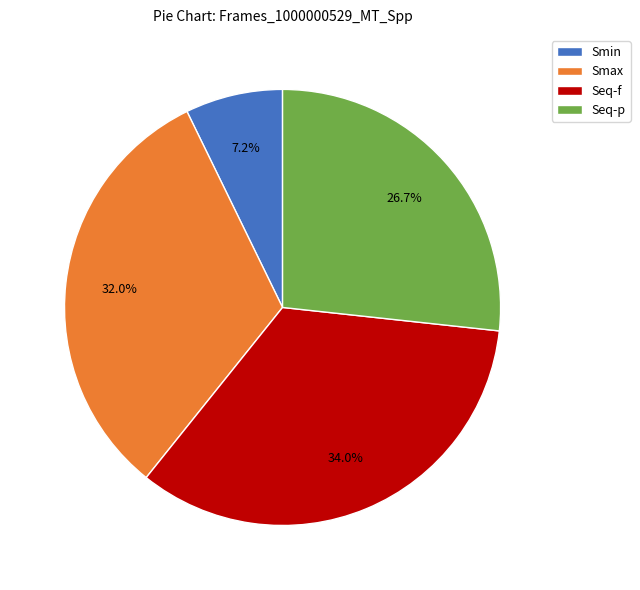

Does Smax account for over 50% of the chart?

No